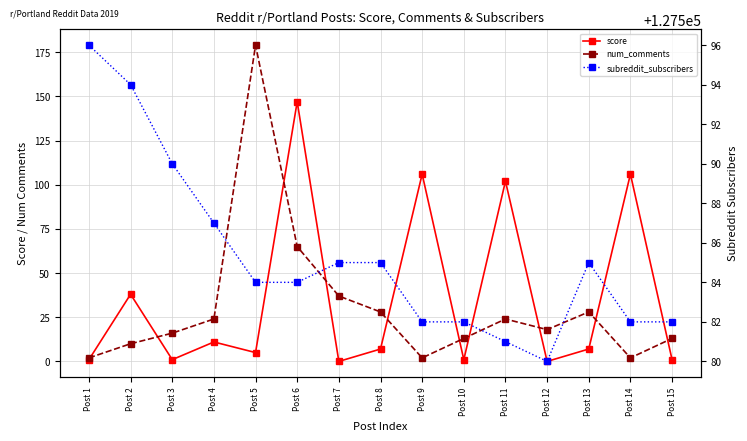

What is the spread (max minus min) of values at Post 10?

127581